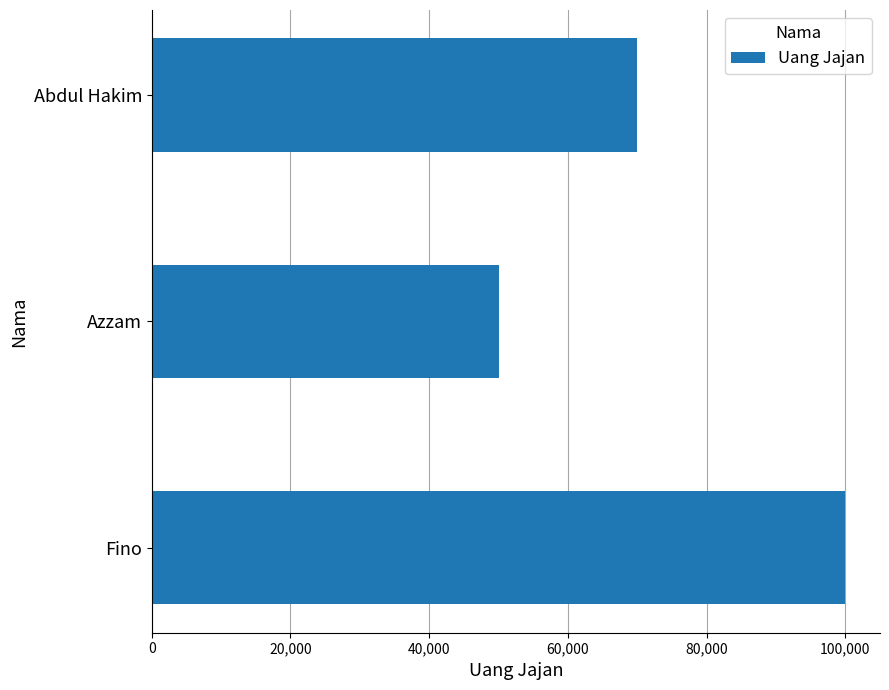

How many values are between 50000 and 100000?

3